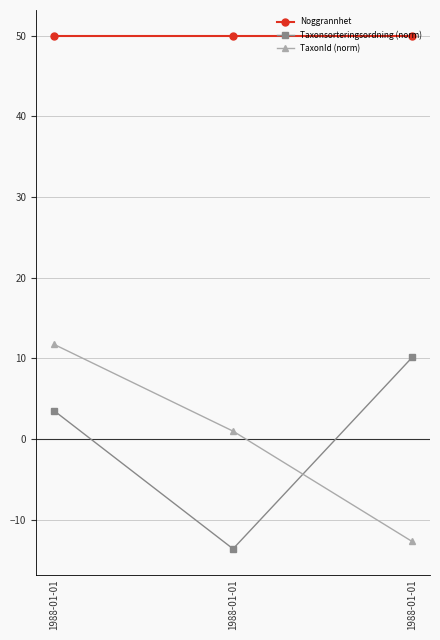

How many distinct data groups are displayed?

3